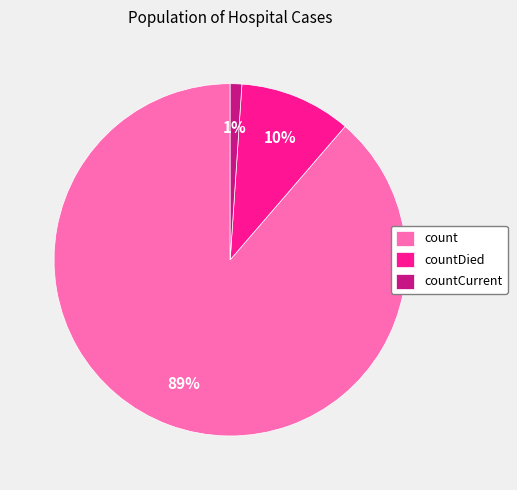

Which has a higher value, countDied or count?

count